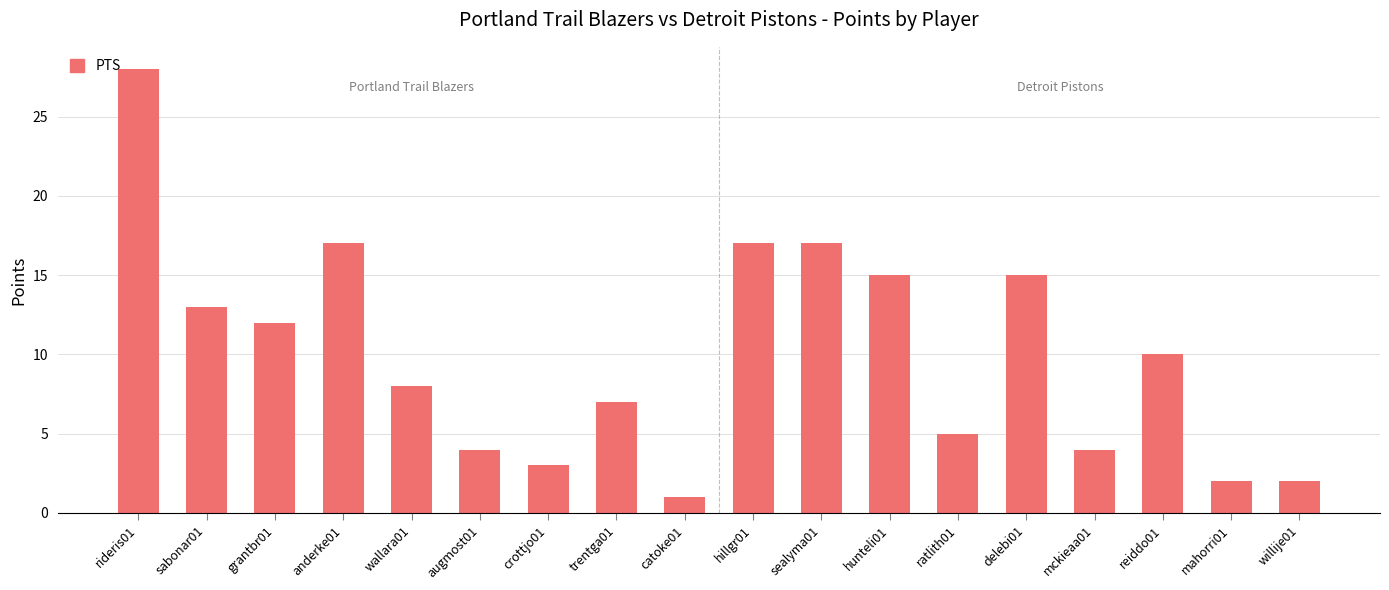

What is the minimum value shown in the chart?

1